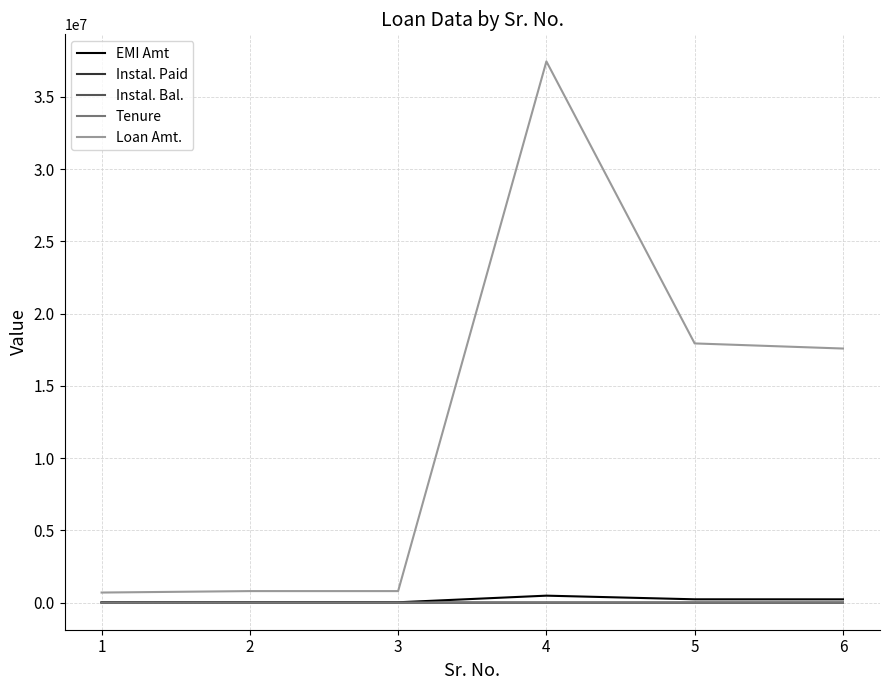

Which series has the largest total across all categories?

Loan Amt.